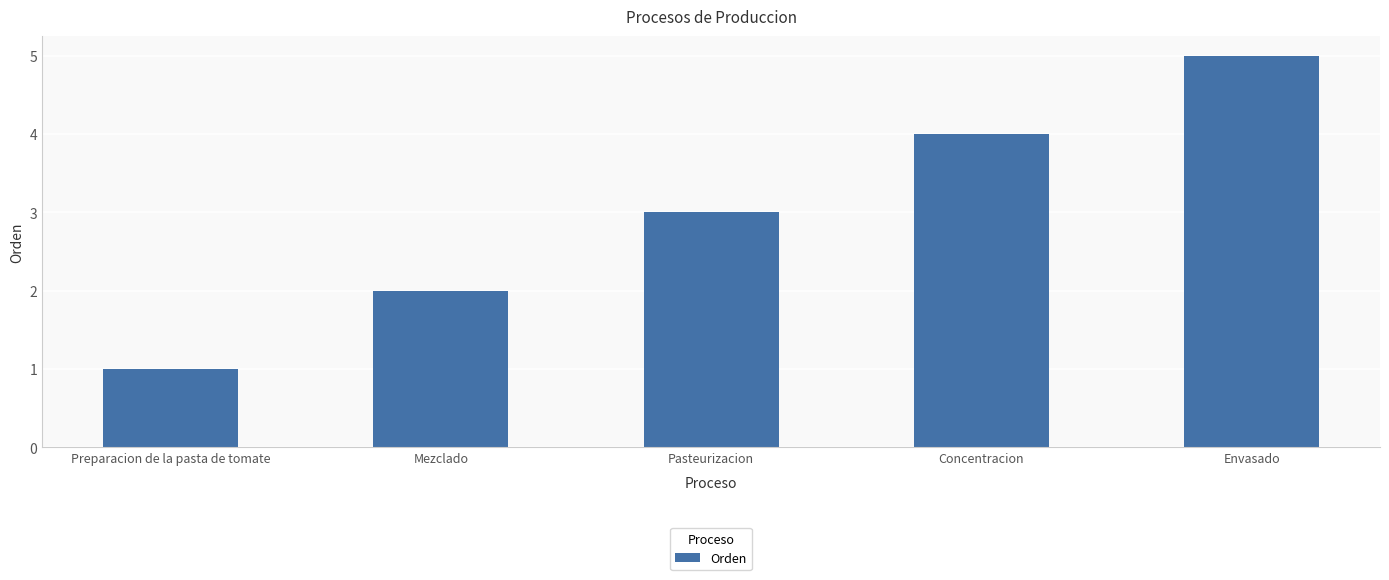

How many bars are there in total?

5